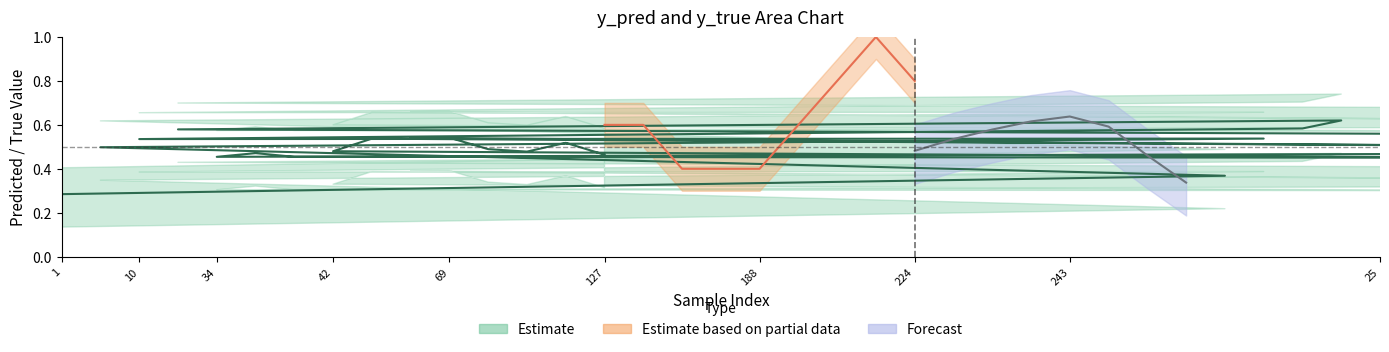

How many interior local valleys does the y_true series have?

6